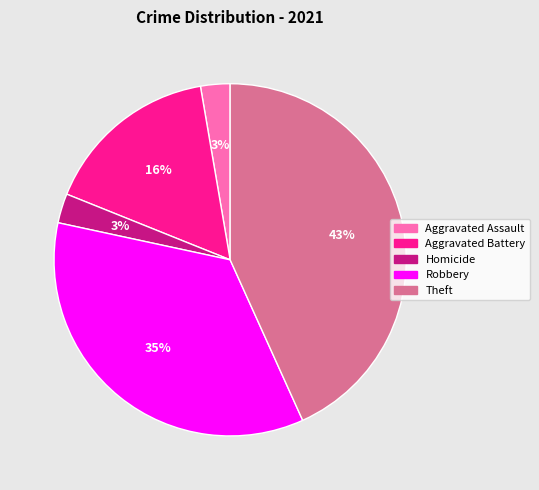

Do Theft and Aggravated Battery together represent more than half of the pie?

Yes